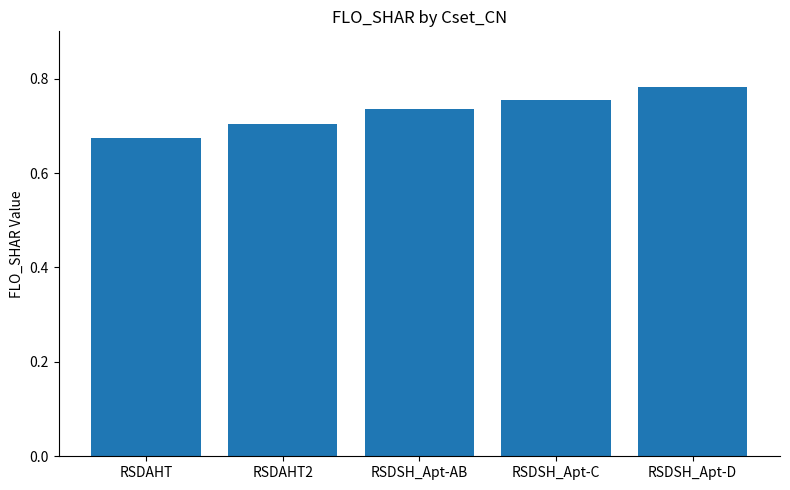

True or false: the data shows 0.2 at RSDSH_Apt-AB.

False